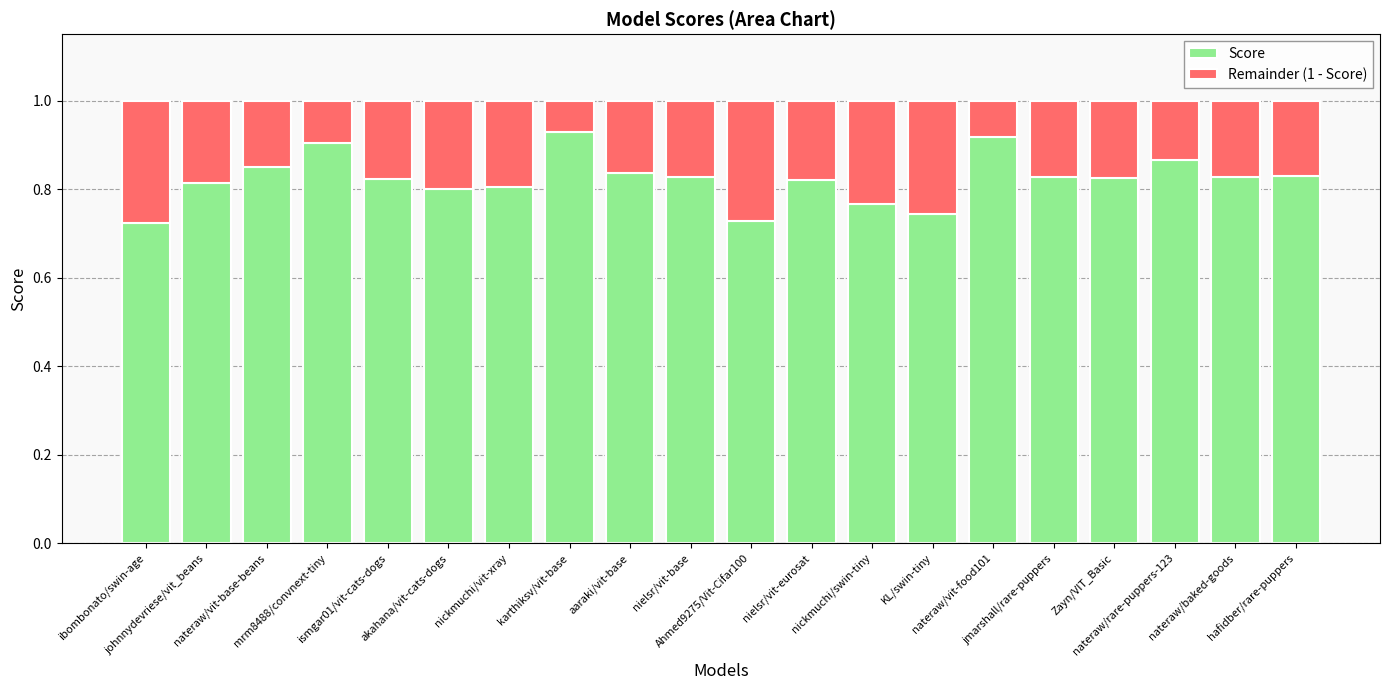

What is the sum of all Score values?

16.5